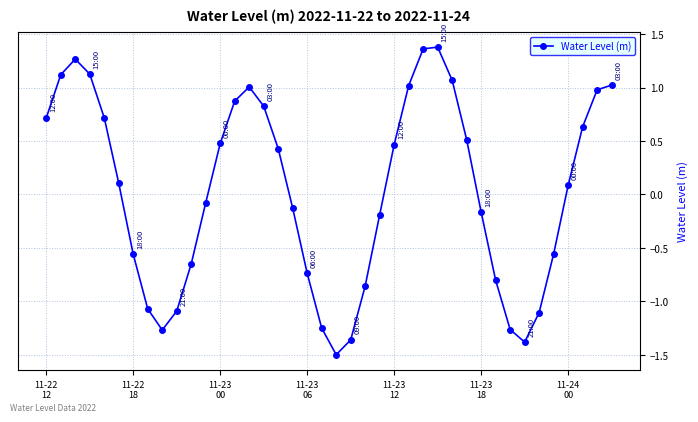

What is the difference between the second highest and second lowest values?

2.7